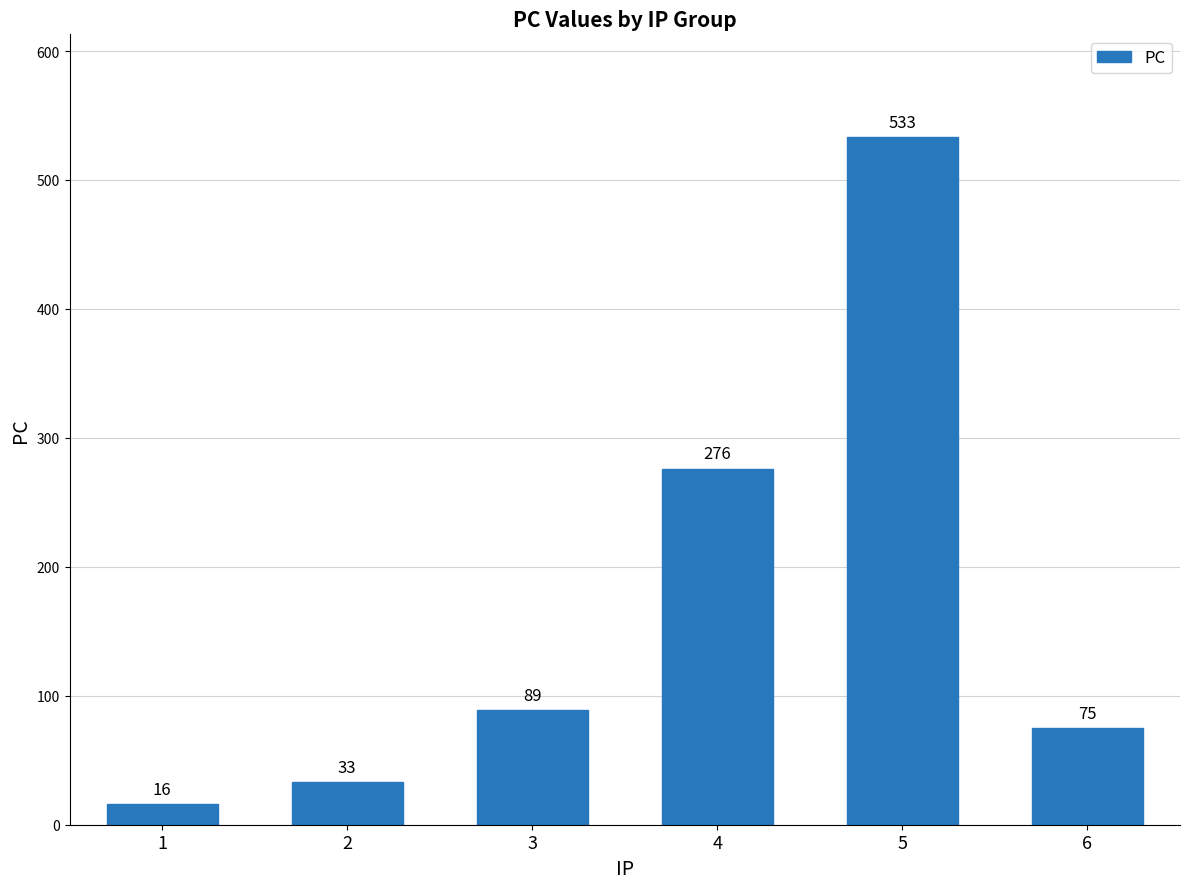

What is the change in value from 3 to 4?

+187